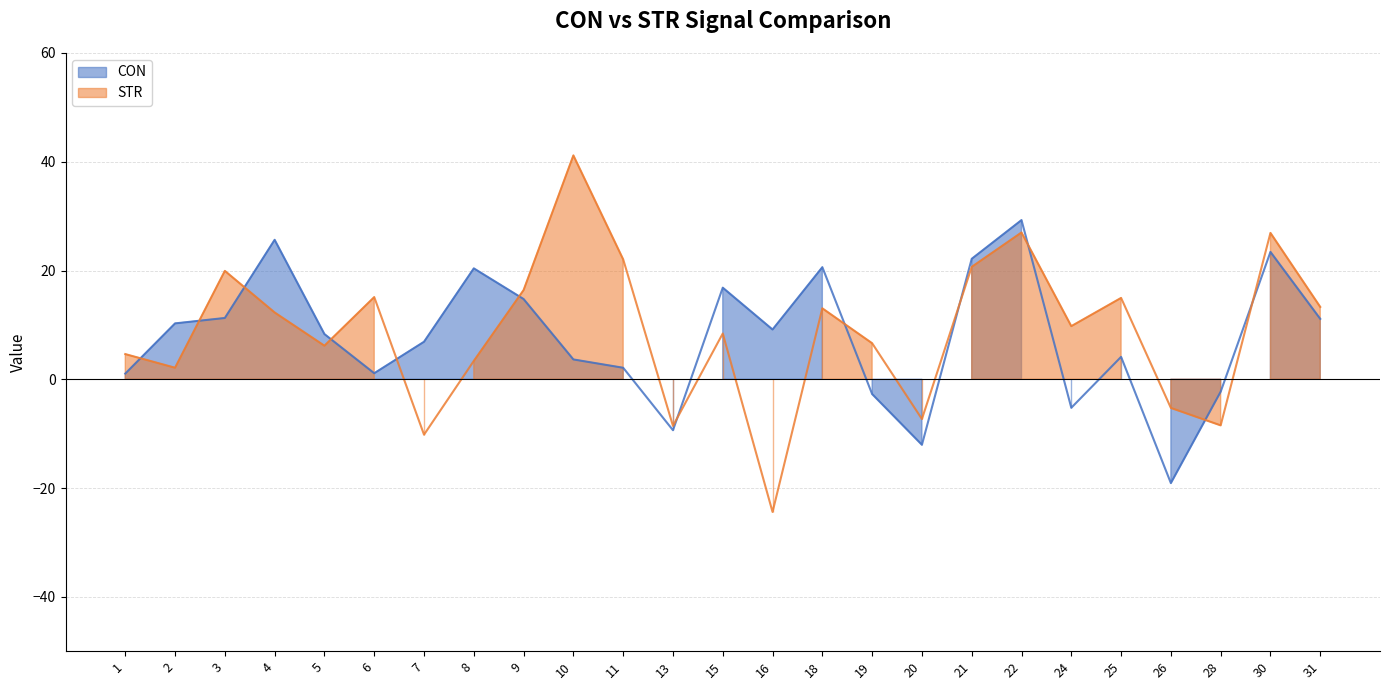

What is the greatest value displayed?

41.2